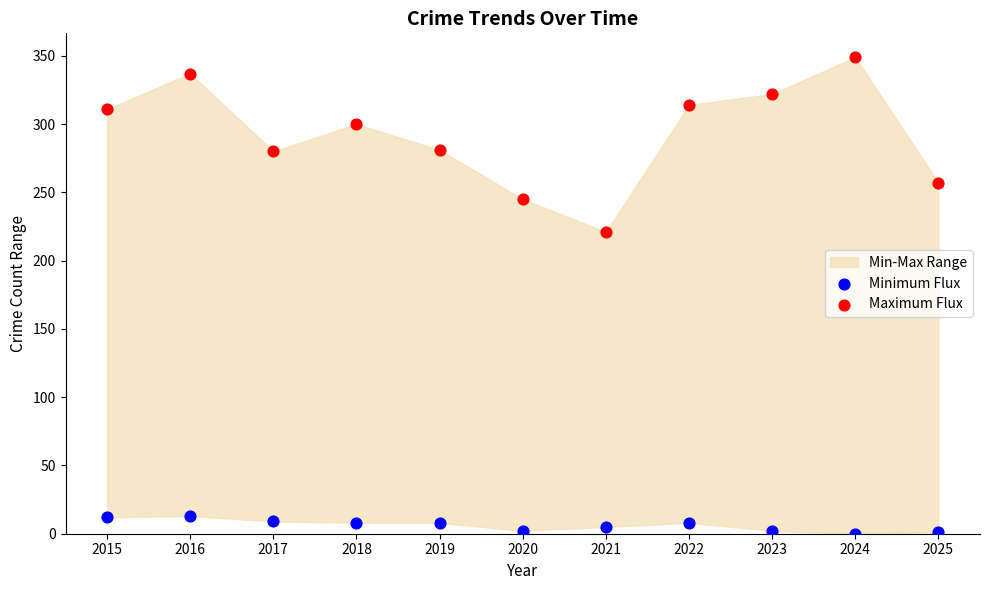

Which series reaches the maximum Y coordinate?

Maximum Flux